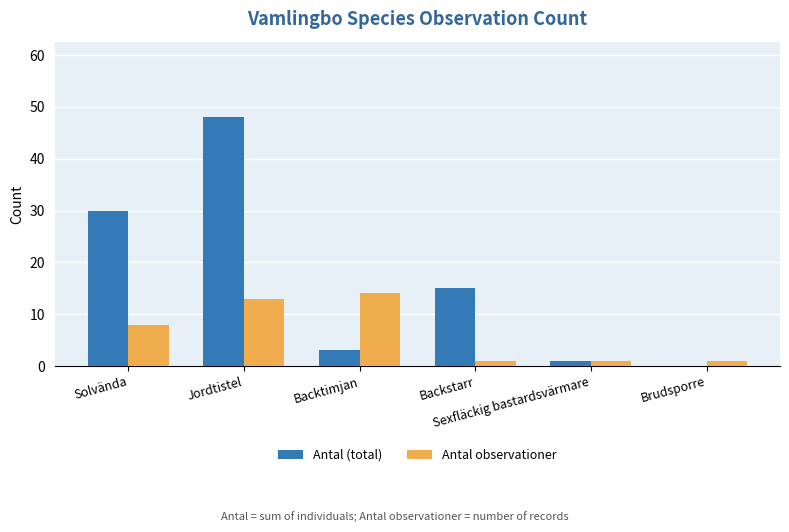

How many distinct data groups are displayed?

2